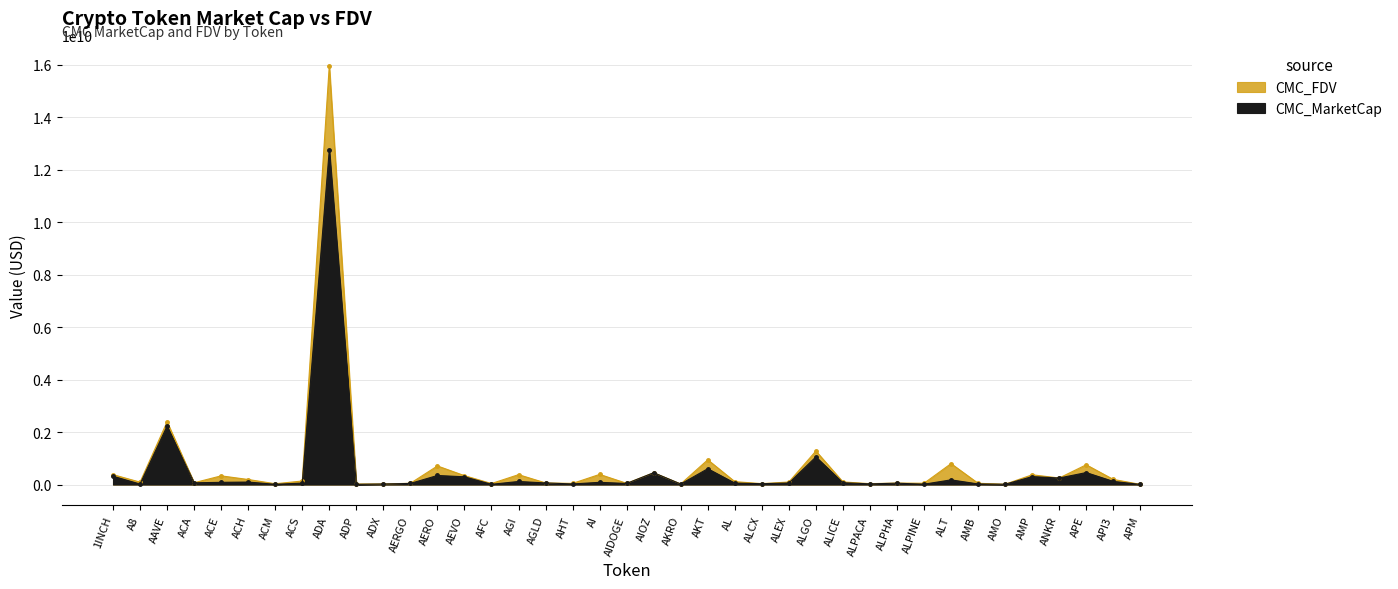

Rank the categories by CMC_MarketCap value from highest to lowest.

ADA, AAVE, ALGO, AKT, APE, AIOZ, AERO, 1INCH, AMP, AEVO, ANKR, ALT, API3, AGI, ACH, AI, ACE, ALICE, ACA, AGLD, ALEX, AL, ACS, ALPHA, AERGO, AIDOGE, ALCX, ALPACA, AMB, AHT, ADX, AKRO, A8, ALPINE, AMO, AFC, ACM, ADP, APM